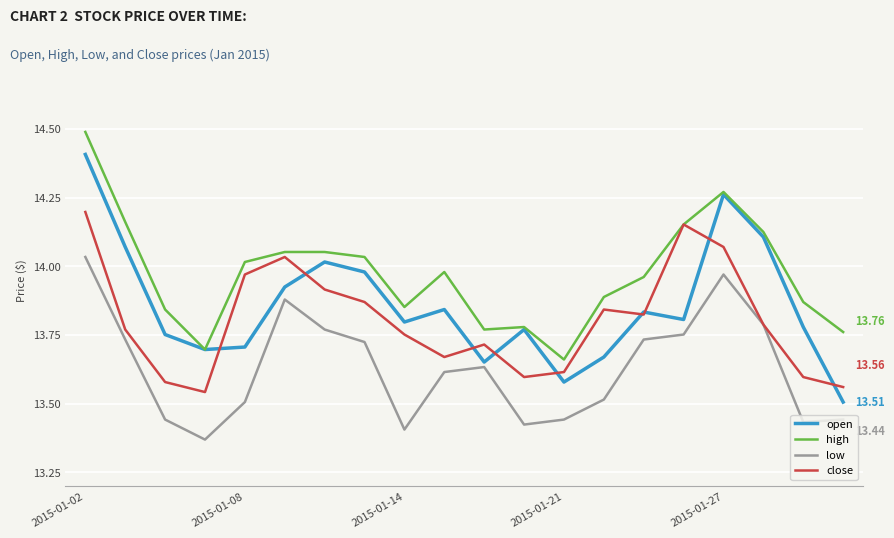

Rank the series by their maximum value, from lowest to highest.

low, close, open, high